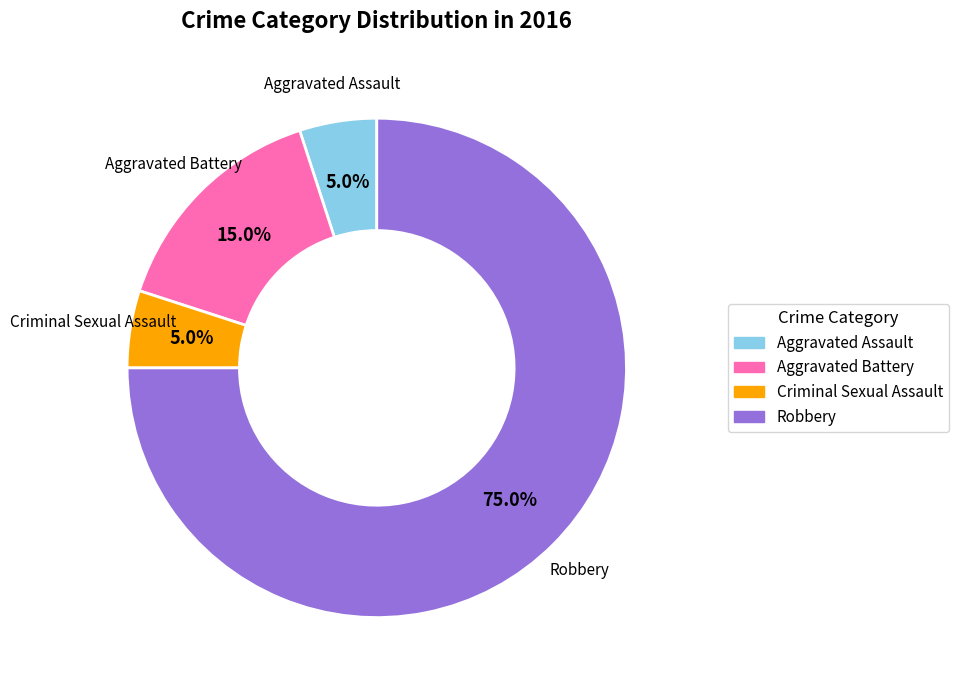

How much of the chart is everything except Aggravated Battery?

85.0%